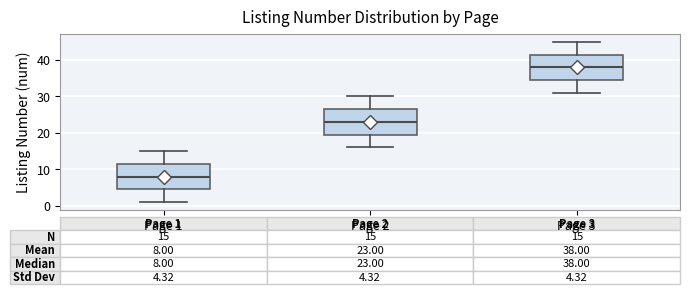

Which box has the lowest median line?

Page 1